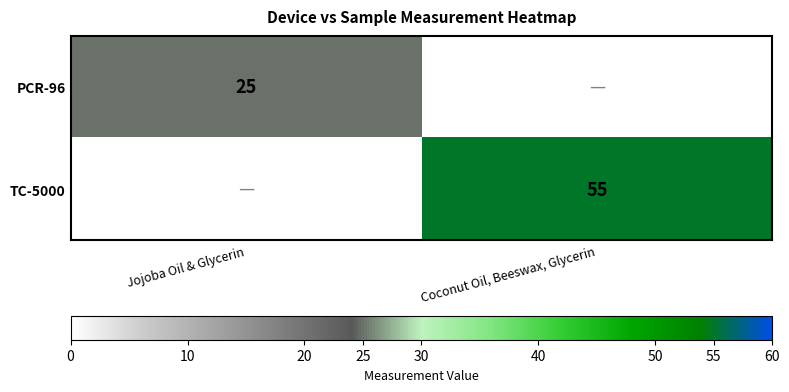

True or false: PCR-96 has a value of 25 at Jojoba Oil & Glycerin.

True